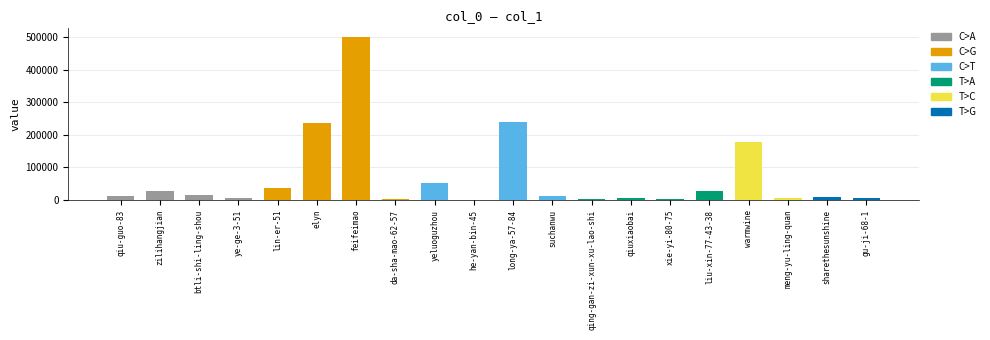

What is the difference between the values at zilihangjian and feifeimao?

473974